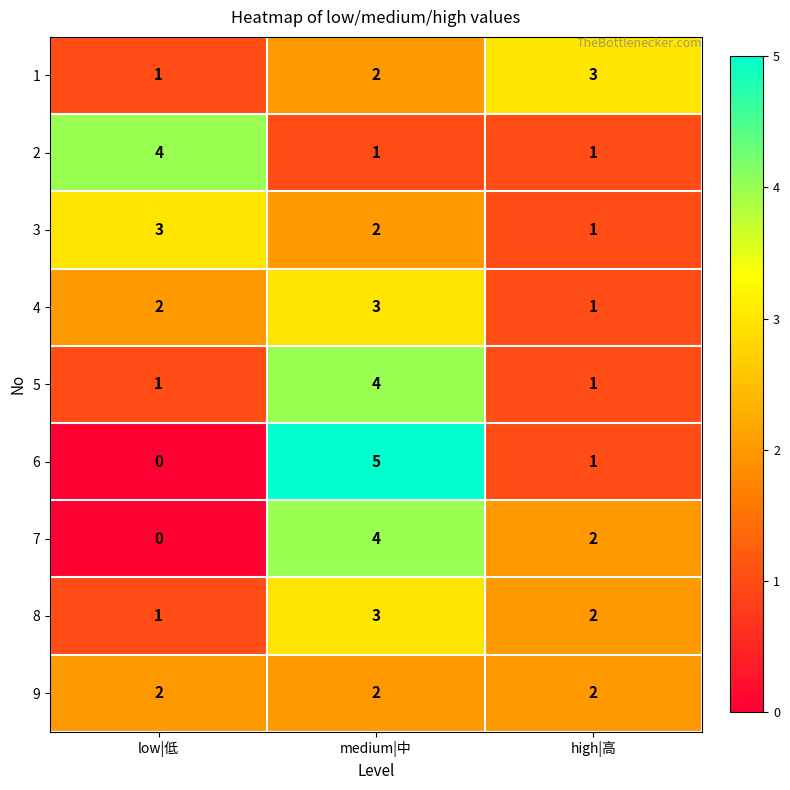

Where does the 3 series first go above 2?

low|低